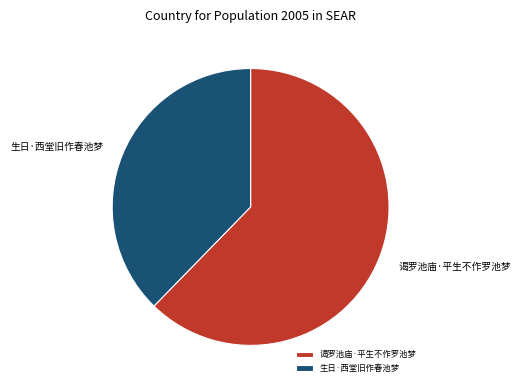

Which slice represents more than half of the pie?

谒罗池庙·平生不作罗池梦